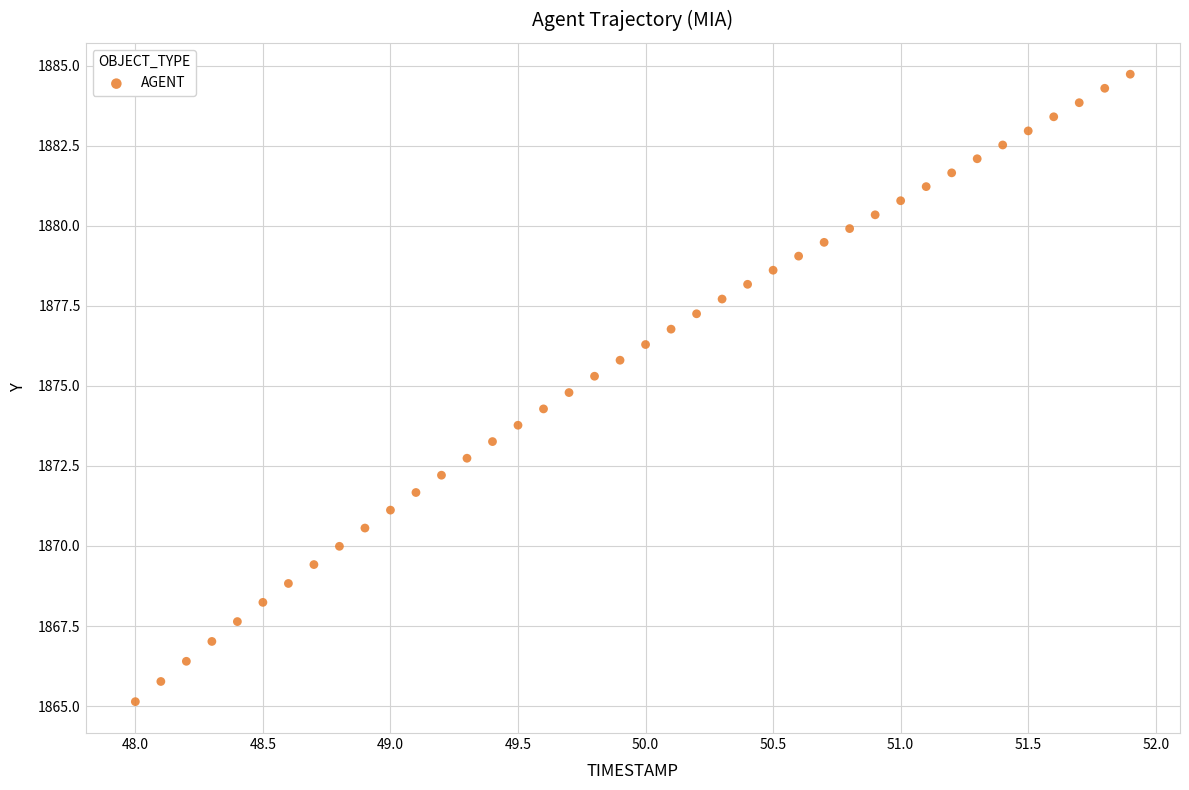

What is the range of X values (max minus min)?

3.9